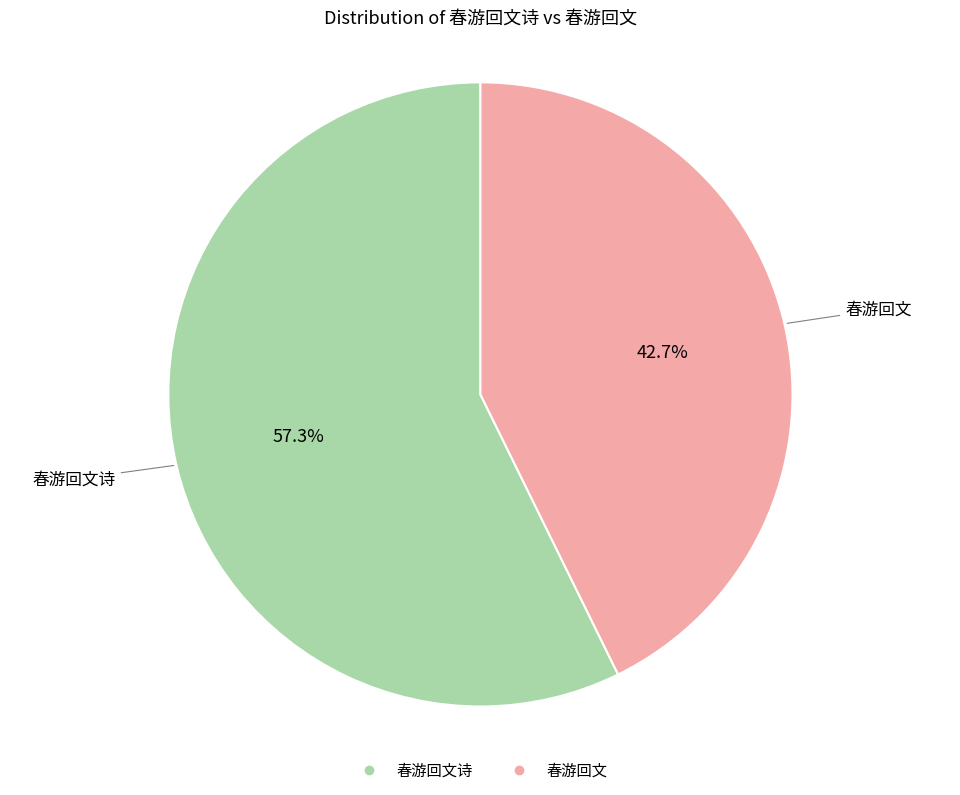

Count the number of slices in the pie.

2